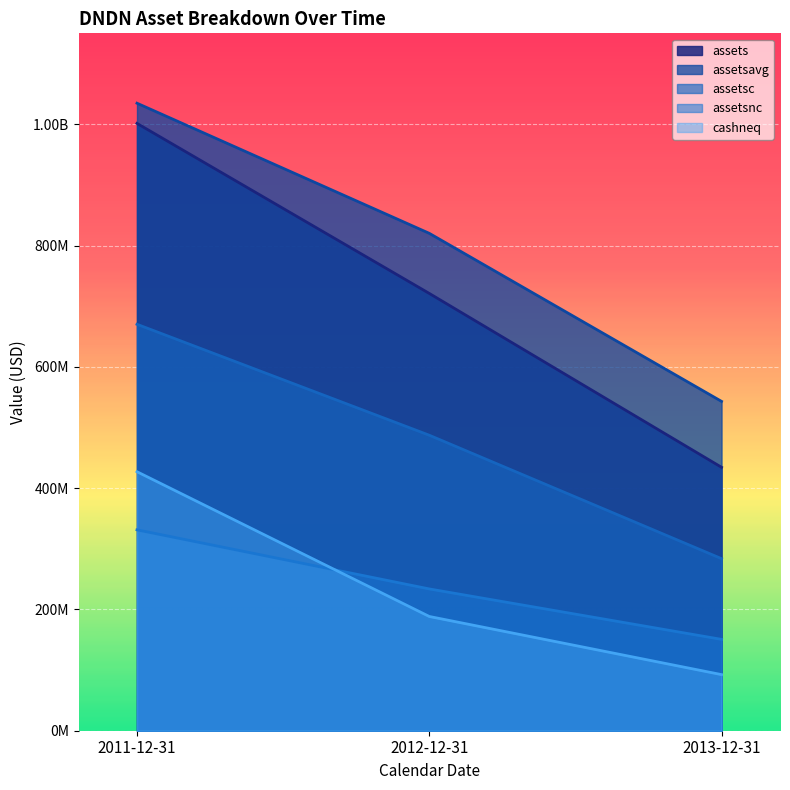

At which label does assetsc reach its peak?

2011-12-31